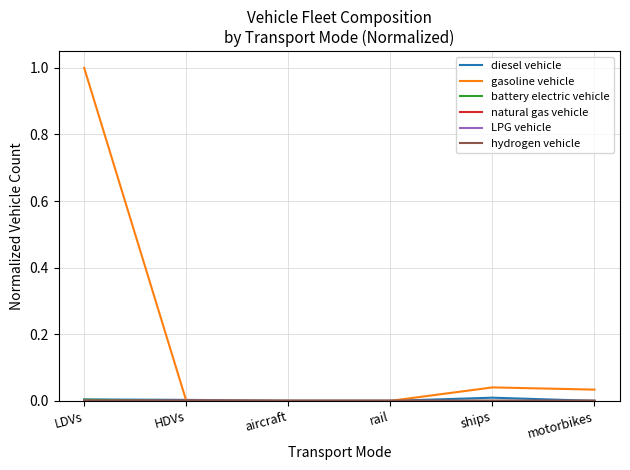

Which series has the widest spread of values?

gasoline vehicle